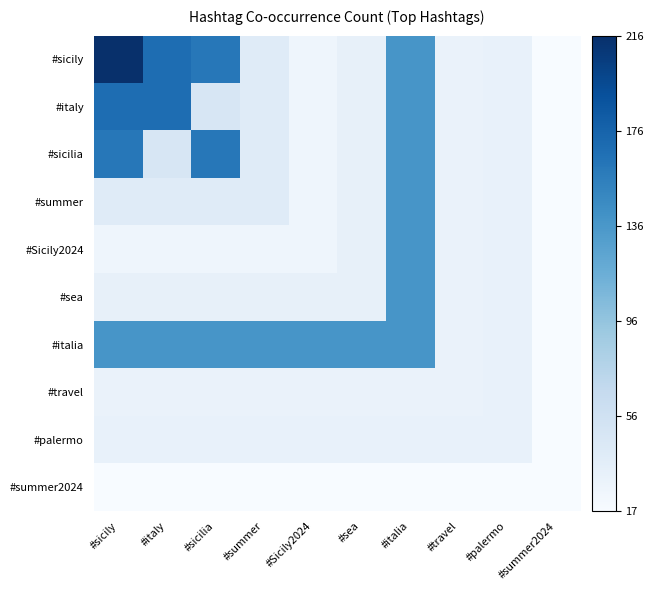

How many distinct data groups are displayed?

10